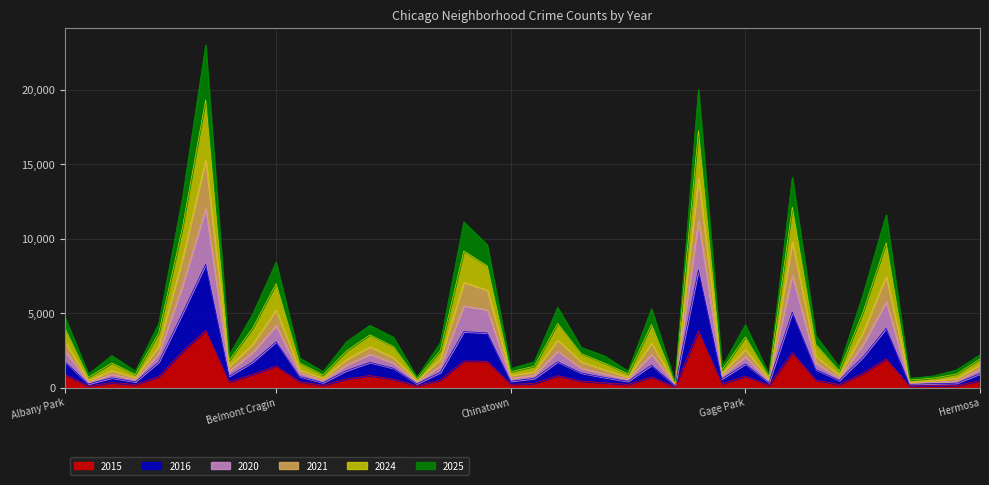

What is the difference between the 2024 values at Dunning and East Side?

577